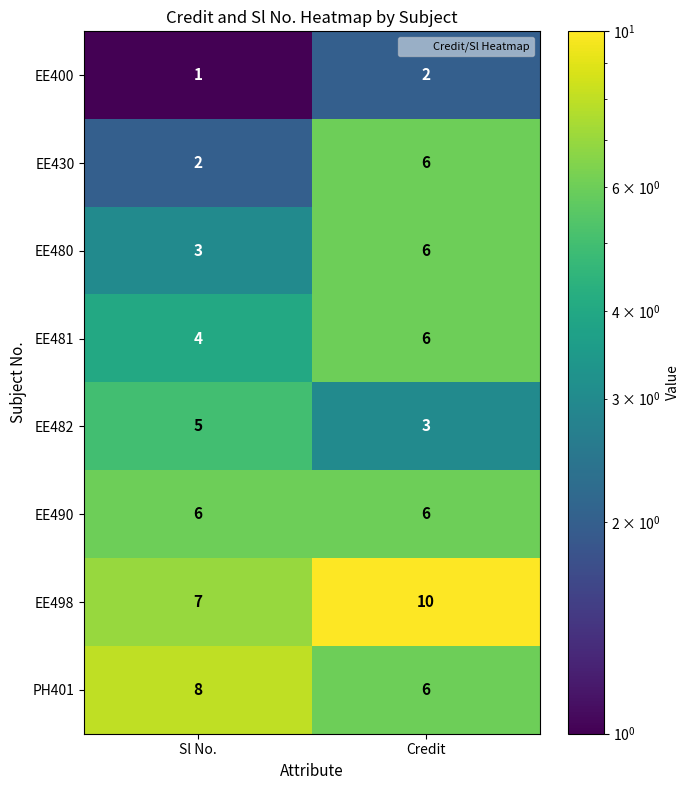

What is the maximum value shown in the chart?

10